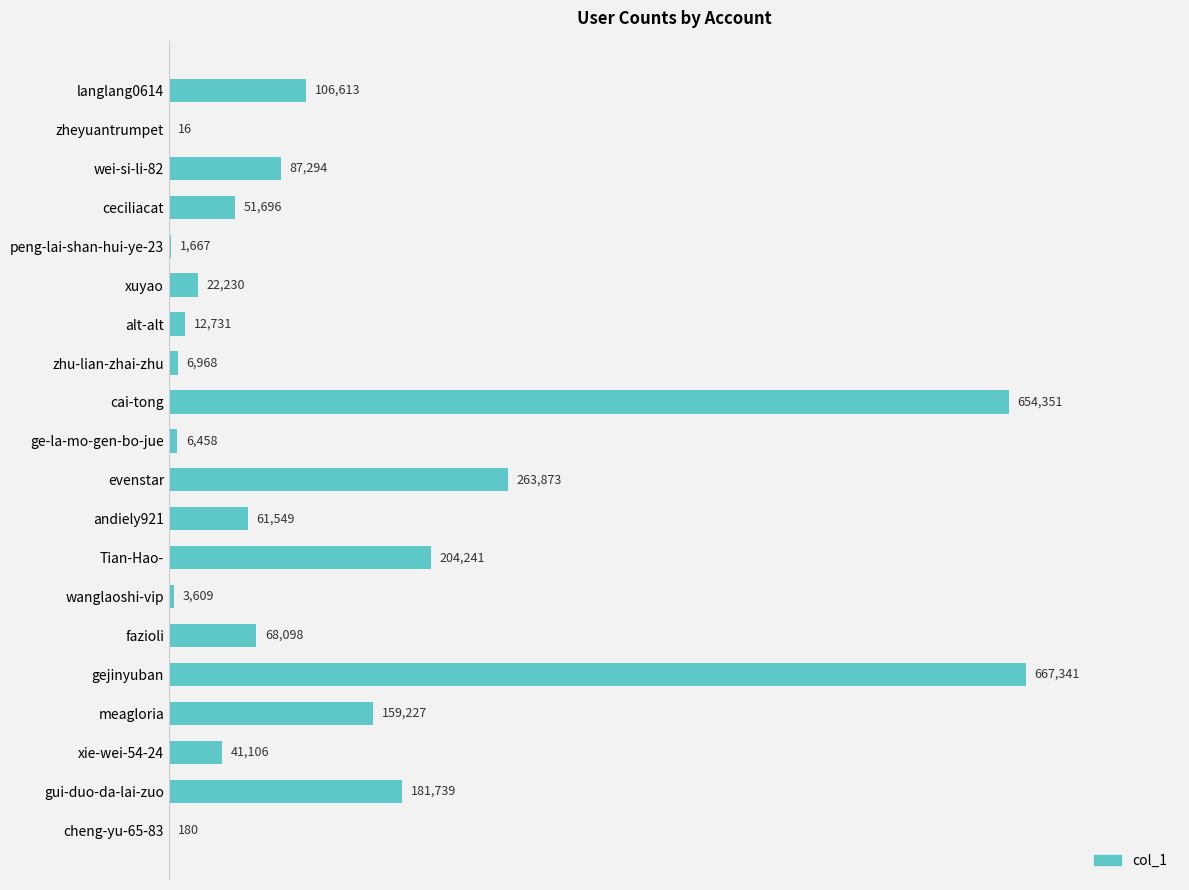

The chart shows a value of 39749 at langlang0614. True or false?

False